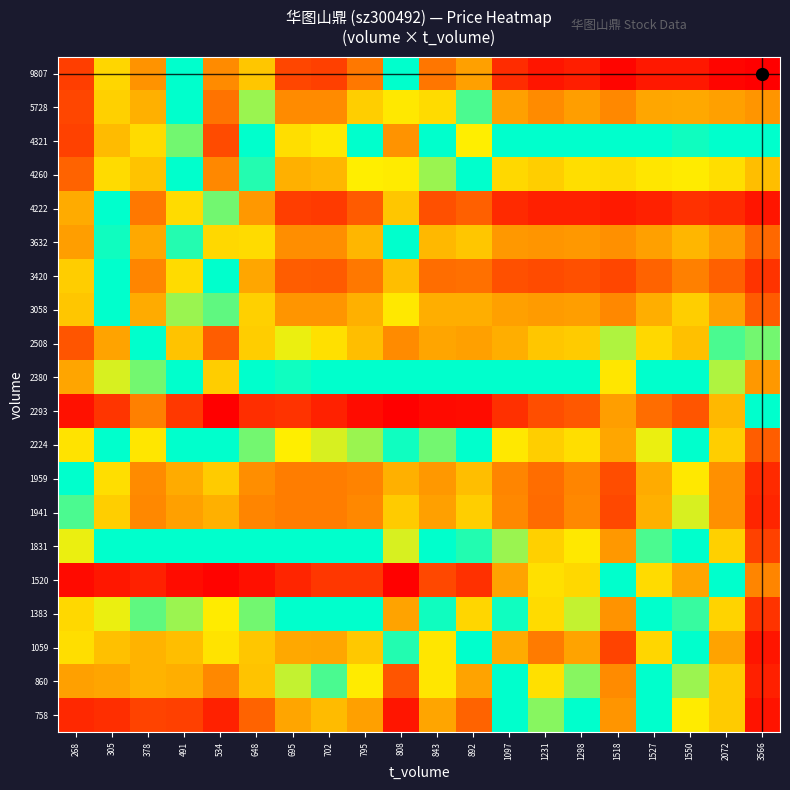

Rank the series at 1550 from highest to lowest value.

9807, 4222, 3420, 5728, 3632, 3058, 1959, 4260, 1941, 2224, 1059, 2380, 1831, 4321, 1383, 860, 758, 2508, 1520, 2293